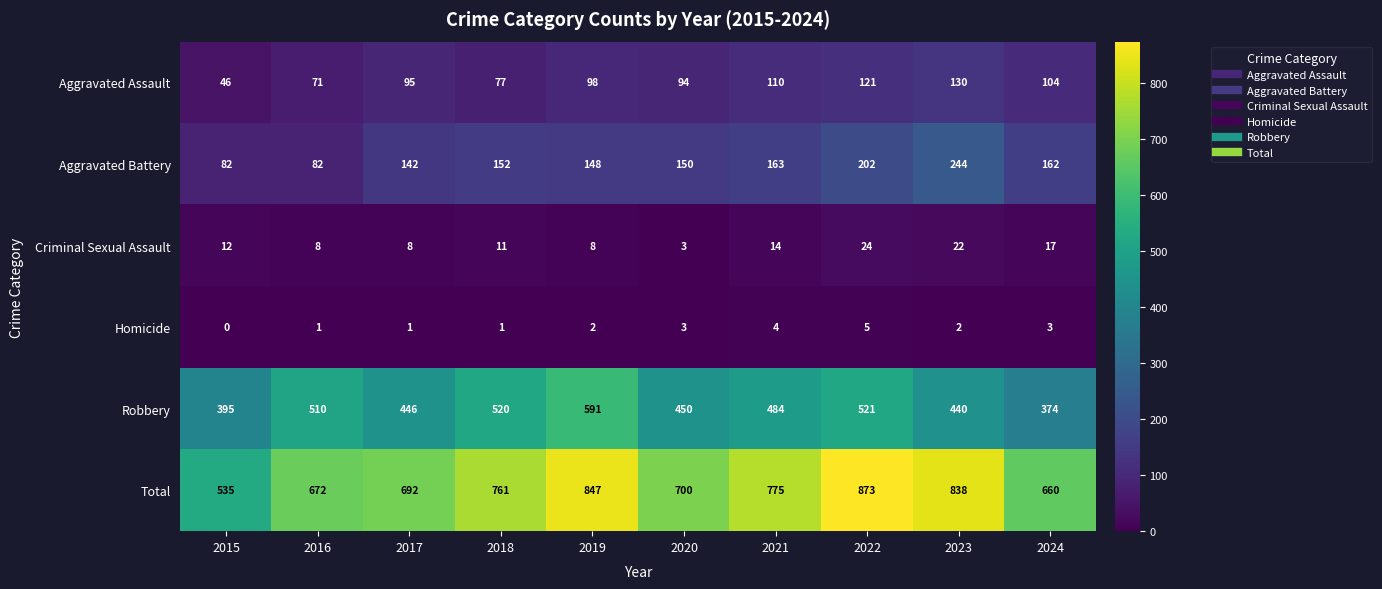

What is the sum of all Aggravated Assault values?

946